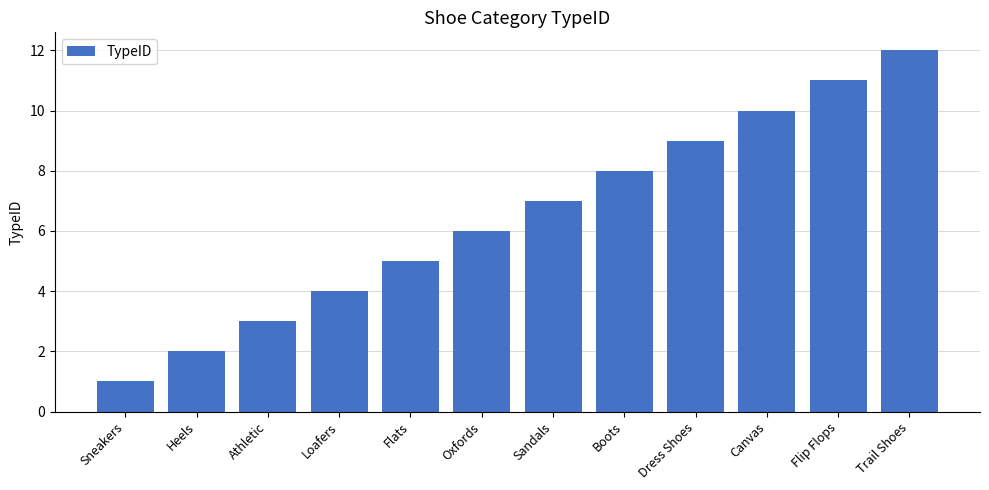

What is the sum of the values at Loafers and Dress Shoes?

13